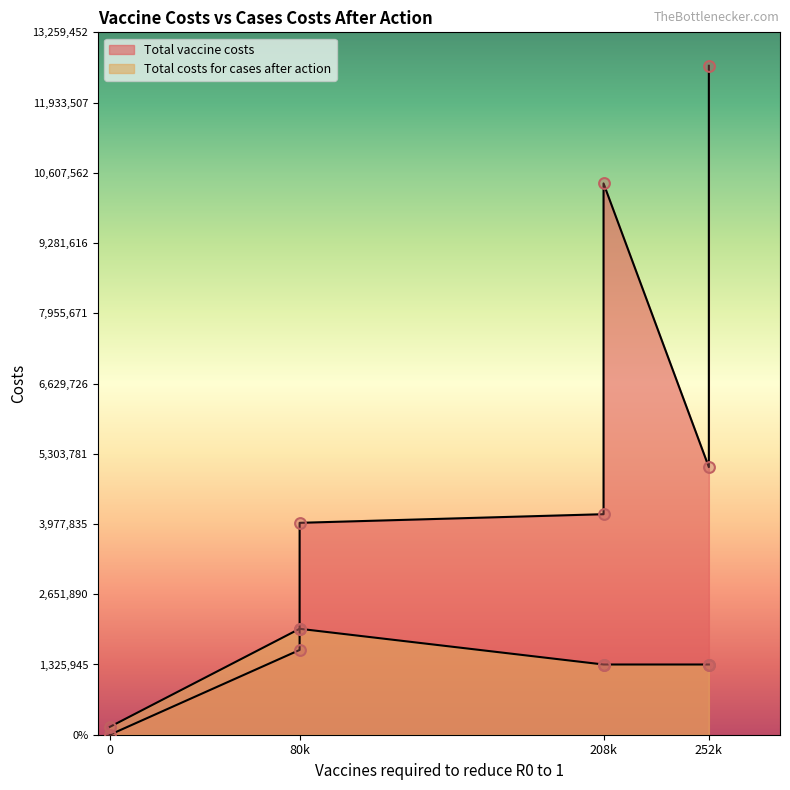

At how many categories does at least one series exceed 3423325?

5